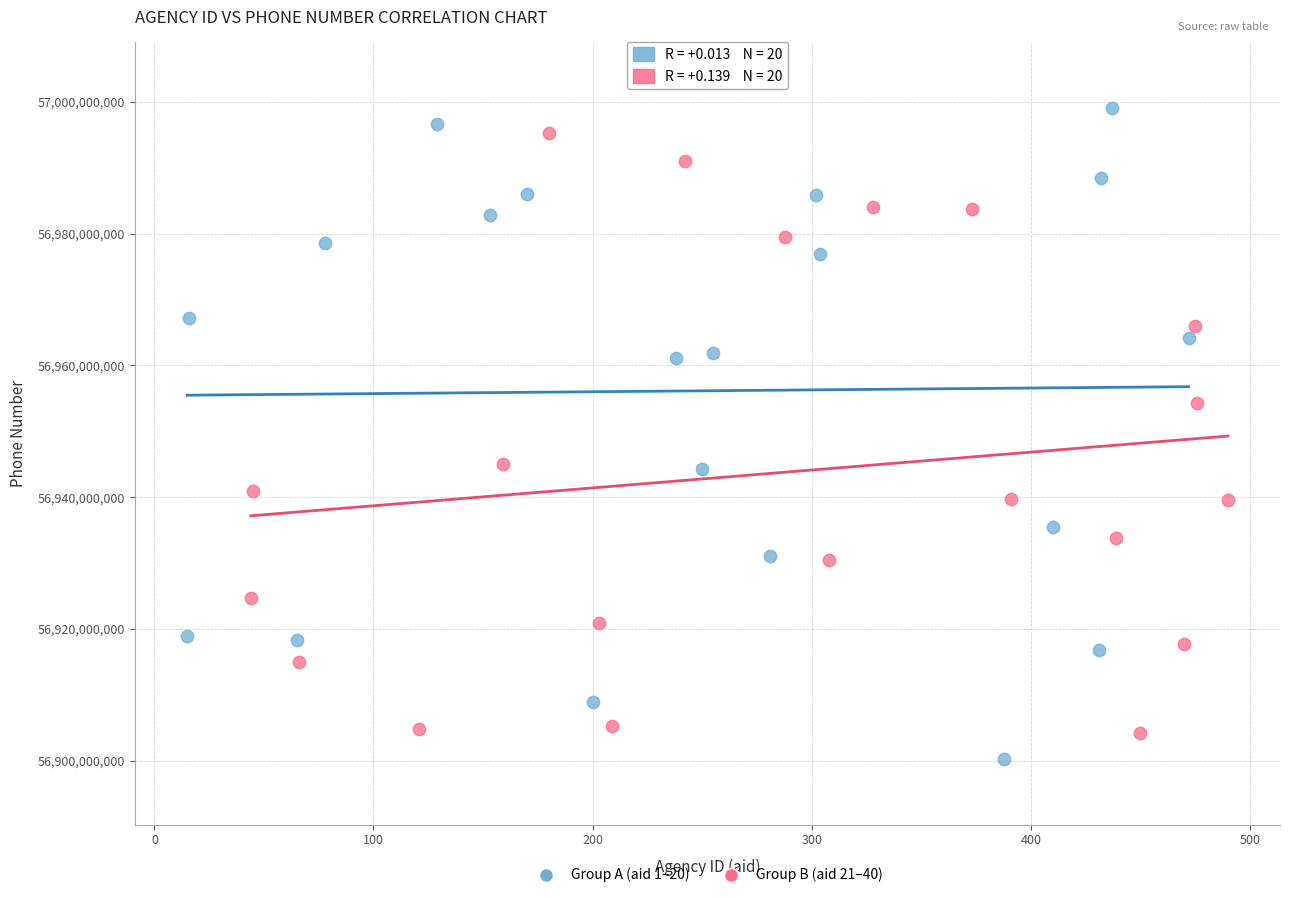

What are all the series names shown in the legend?

Group A (aid 1–20), Group B (aid 21–40)